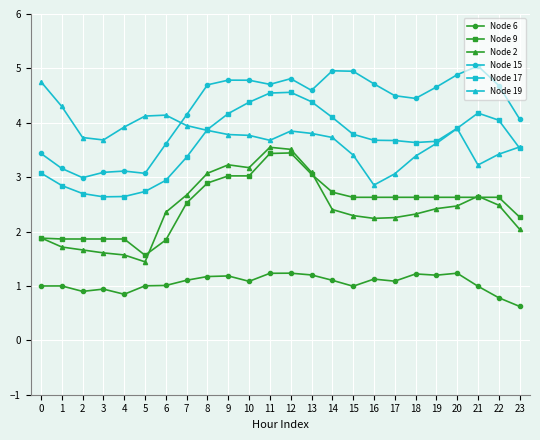

True or false: Node 2 and Node 15 cross at least once.

False